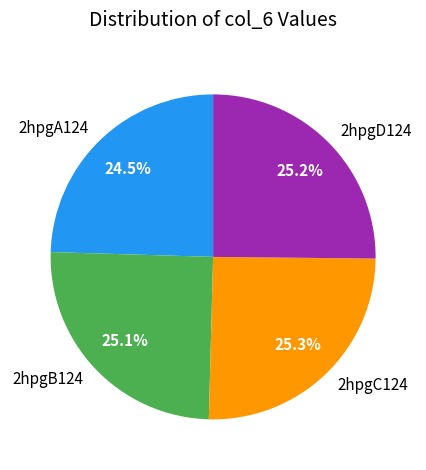

True or false: 2hpgD124 accounts for 25% of the total.

True